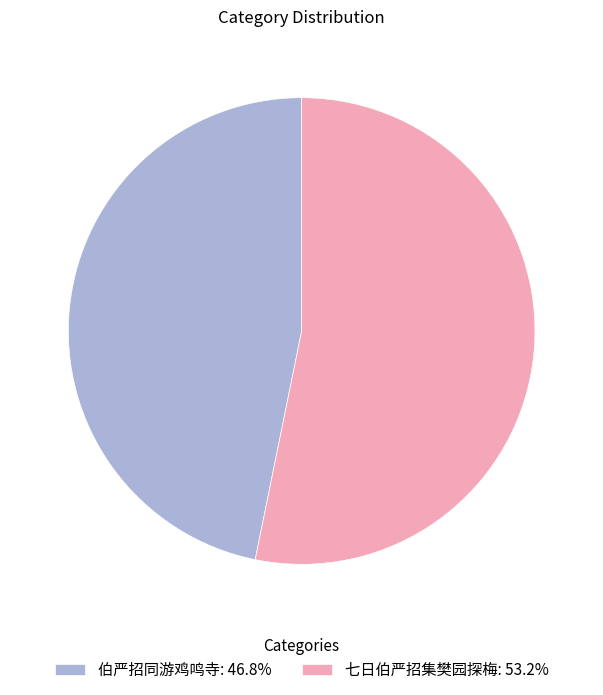

Do 七日伯严招集樊园探梅: 53.2% and 伯严招同游鸡鸣寺: 46.8% together represent more than half of the pie?

Yes